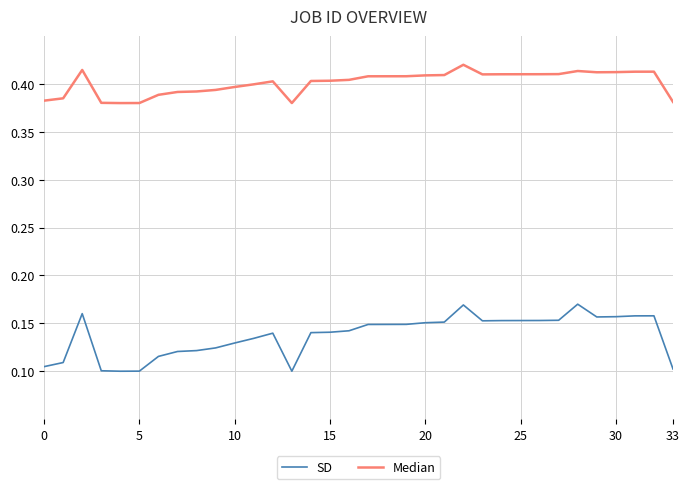

Count the number of data series in this chart.

2